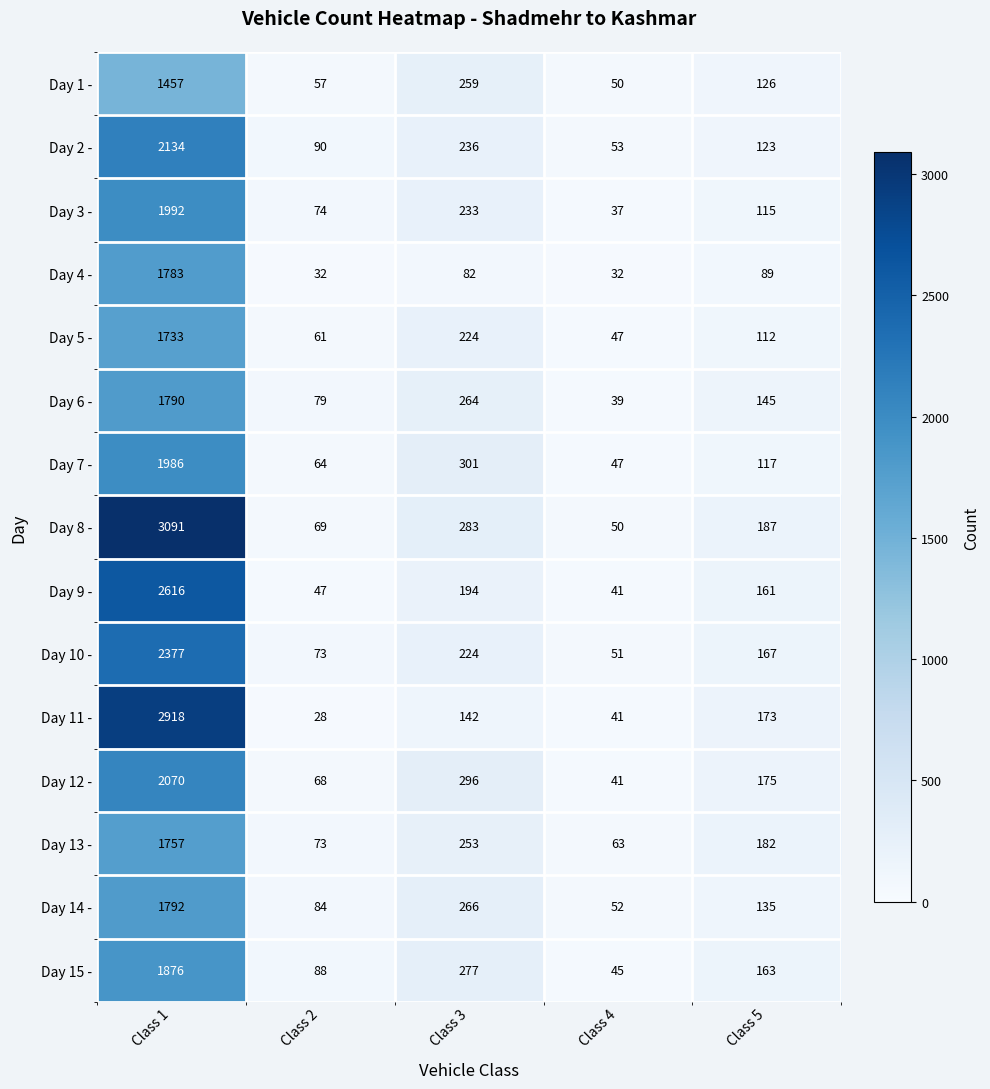

Which series changed the most between Class 1 and Class 5?

Day 8 -